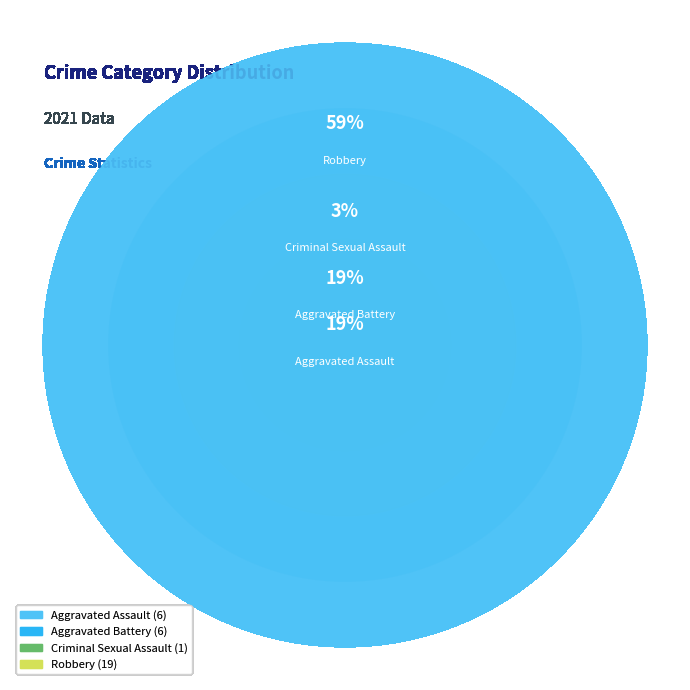

Count the number of slices in the pie.

4